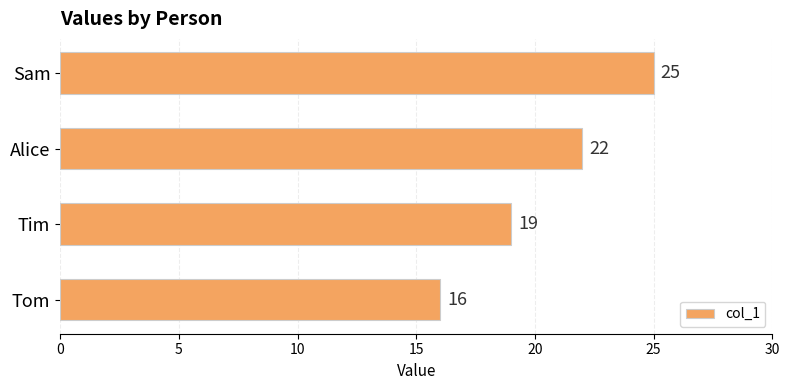

At which label is the value closest to 20?

Tim